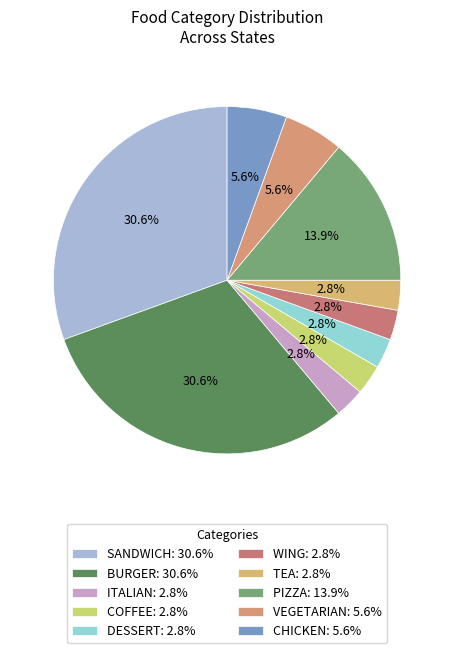

How many segments does this pie chart have?

10